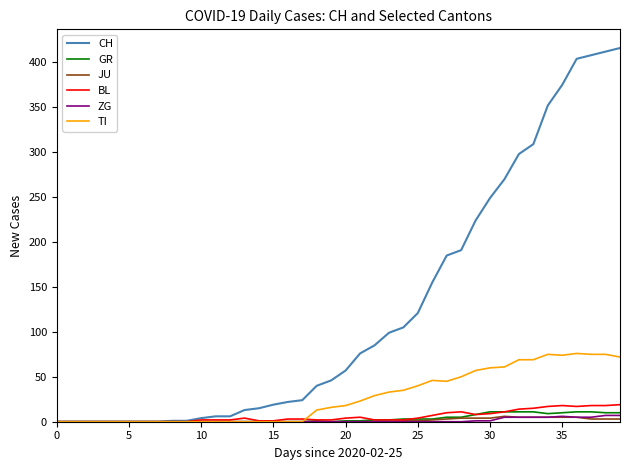

What are all the series names shown in the legend?

CH, GR, JU, BL, ZG, TI